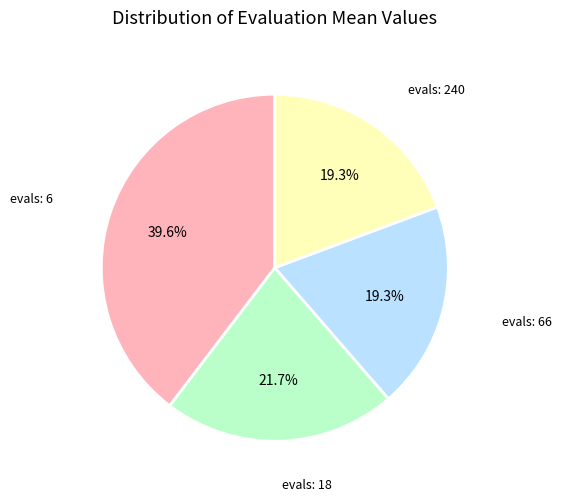

Does evals: 66 account for over 50% of the chart?

No